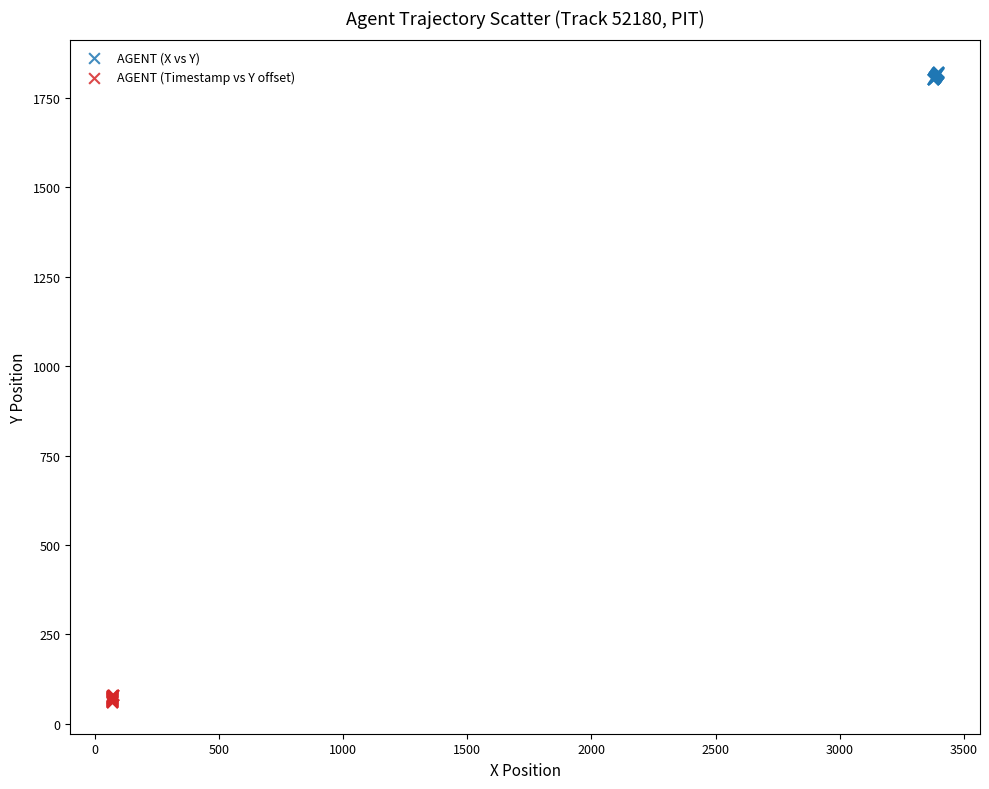

Which series contains the highest Y value?

AGENT (X vs Y)